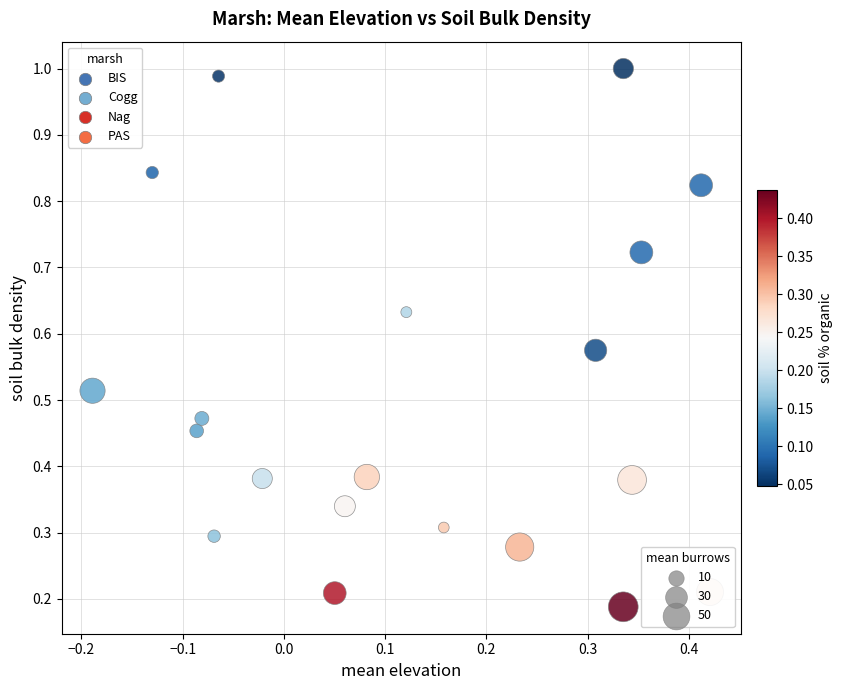

Which series has the largest Y range (max minus min)?

Nag